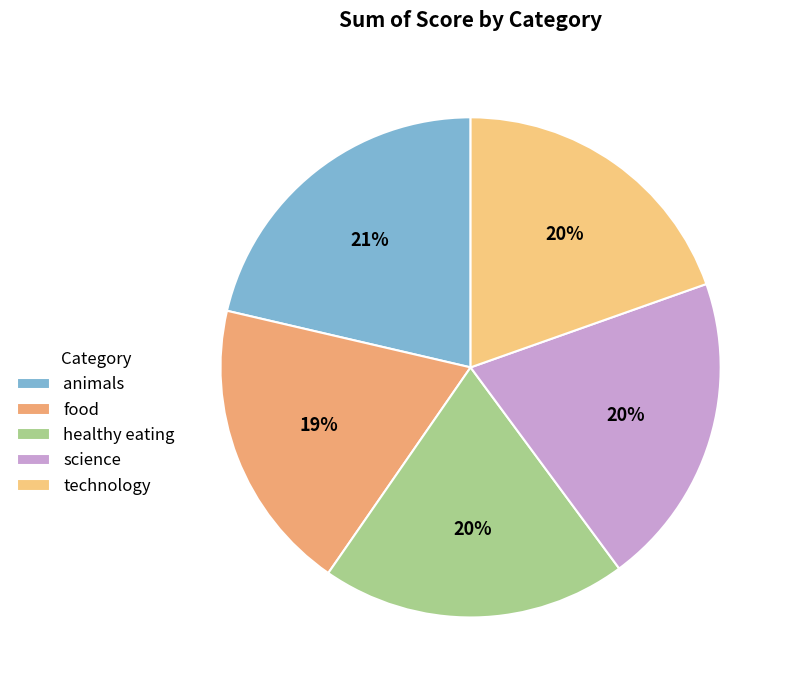

Which has a higher value, food or technology?

technology